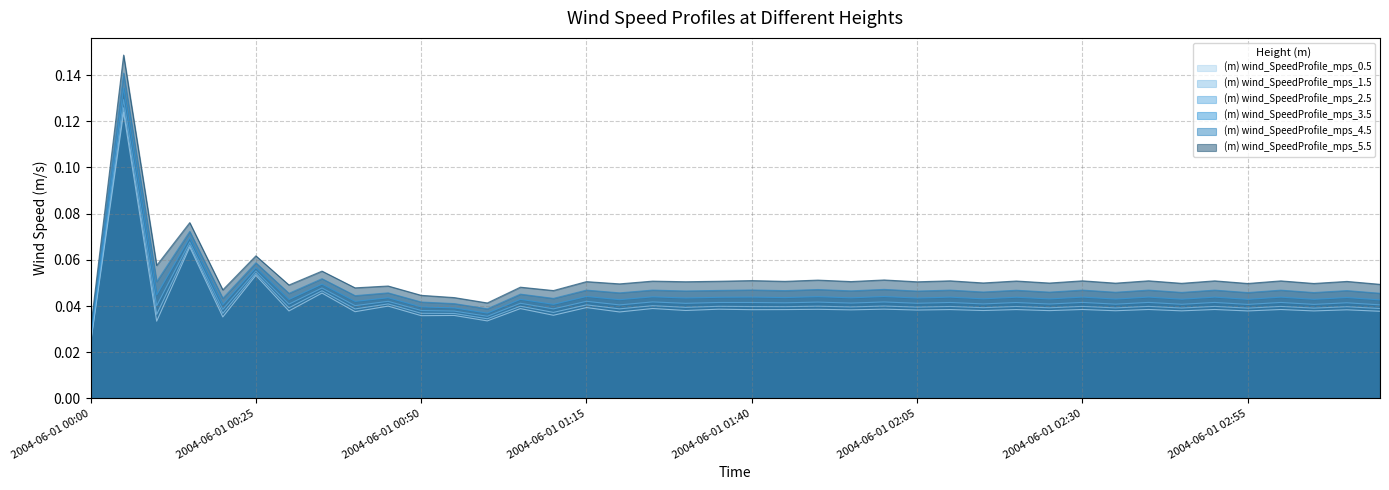

What is the label of the 10th point from the right?

2004-06-01 02:30